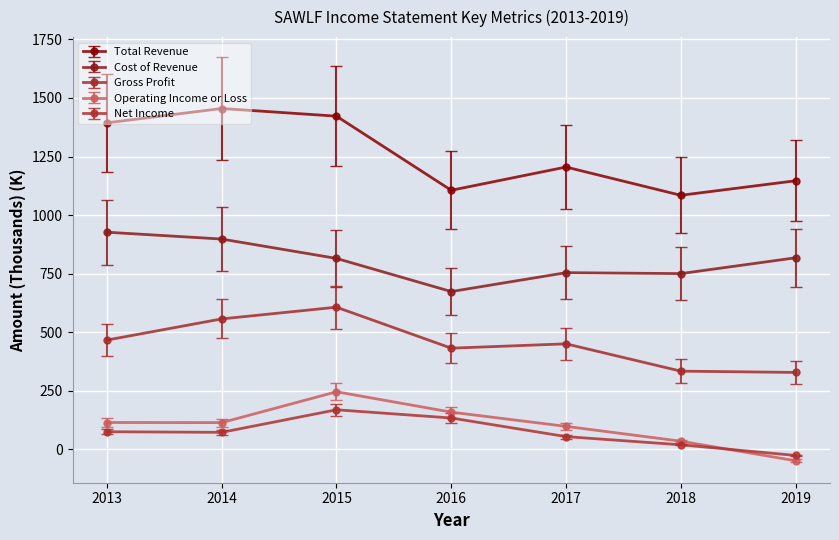

The value of Total Revenue at 2015 is 1422.3. True or false?

True